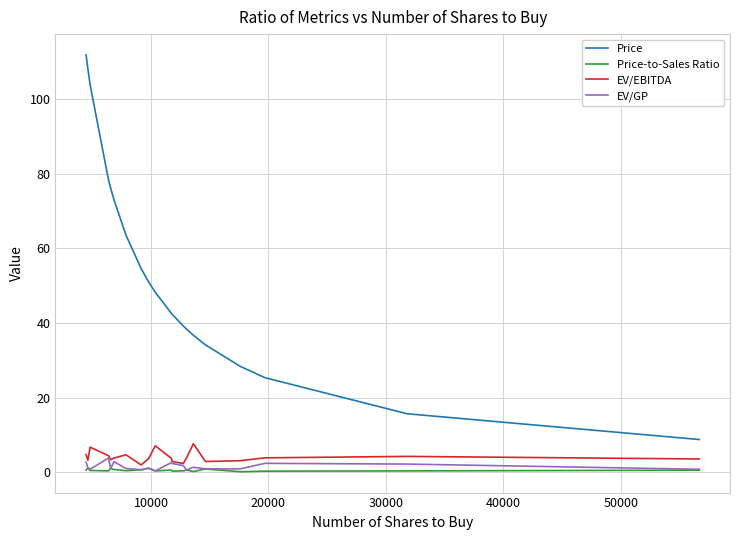

Rank the series by their maximum value, from highest to lowest.

Price, EV/EBITDA, EV/GP, Price-to-Sales Ratio